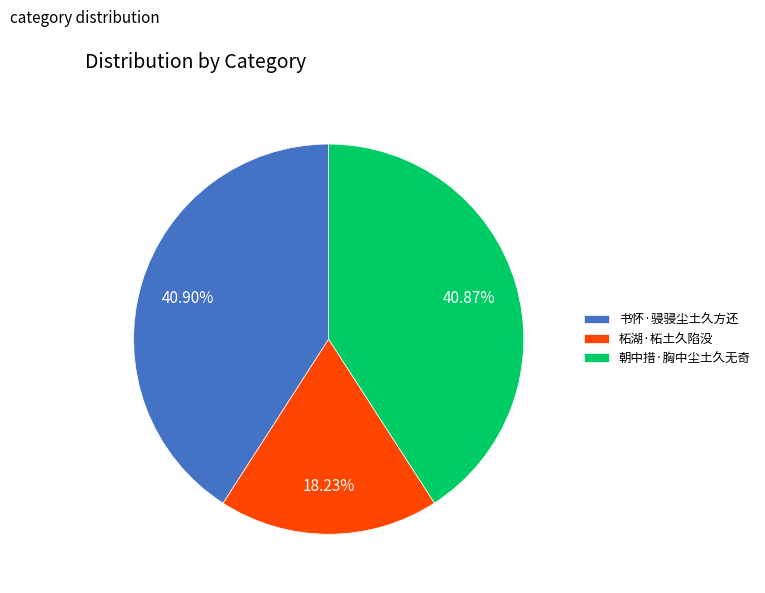

Which slice is the smallest?

柘湖·柘土久陷没